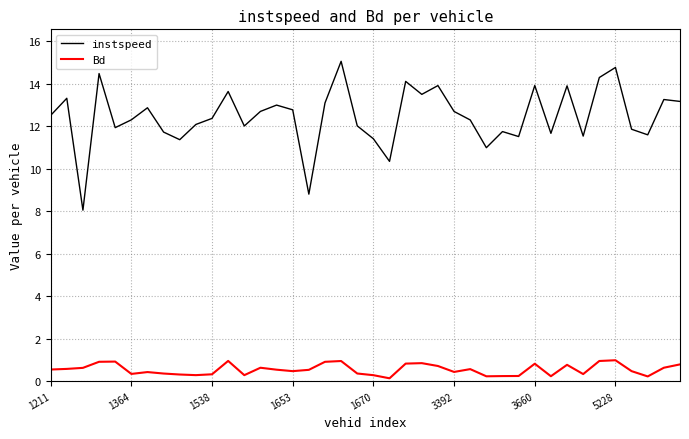

Which series has the largest total across all categories?

instspeed